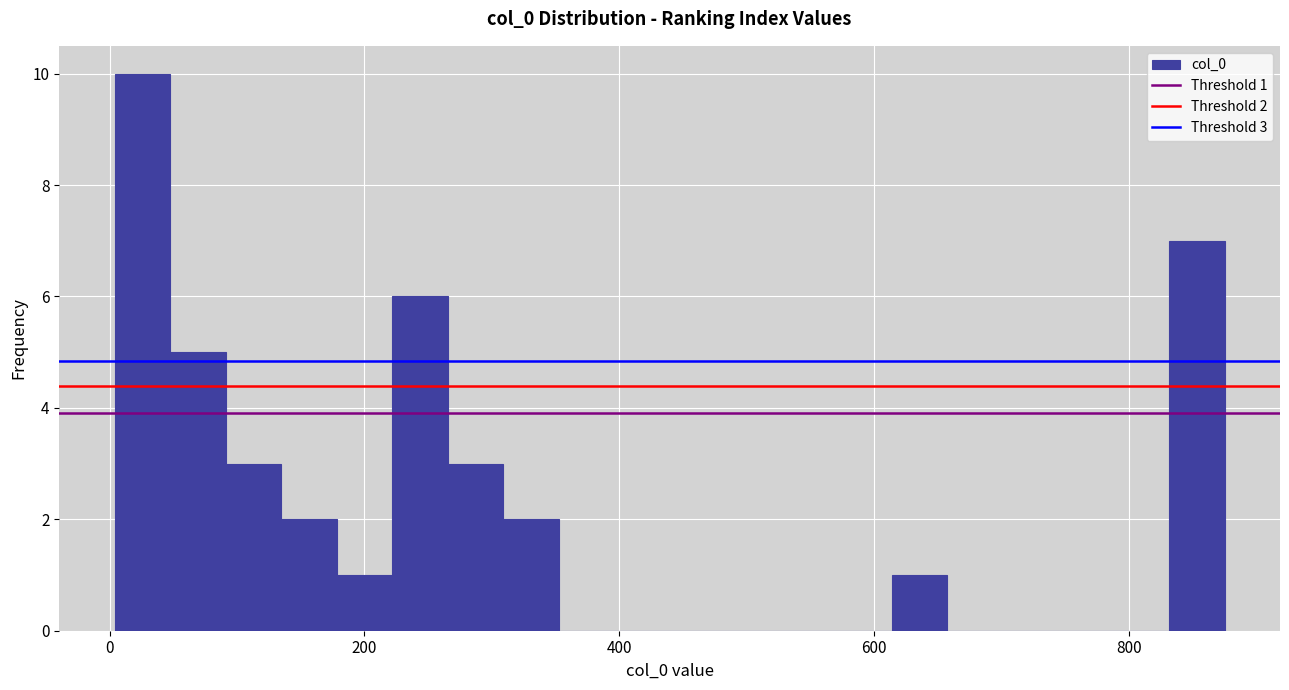

Around what value on the x-axis is the tallest bar? Give the approximate position of its centre, as read against the axis.

20